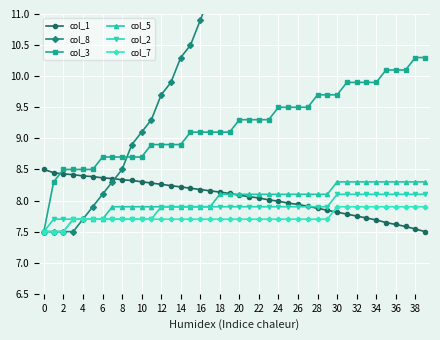

What is the highest value of the col_7 series?

7.9